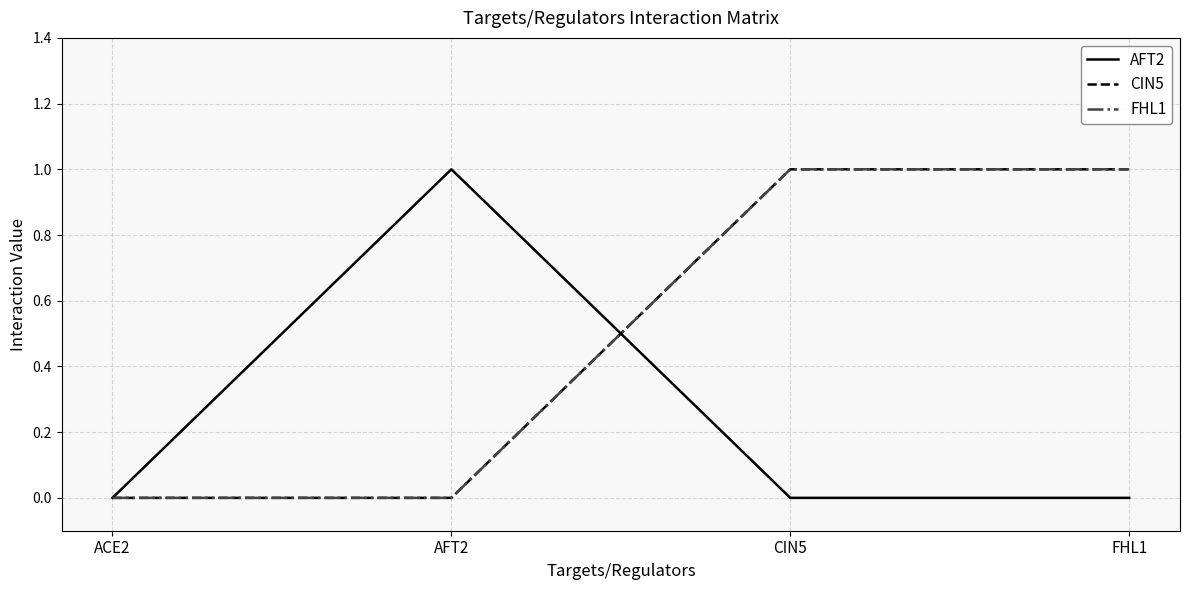

The value of CIN5 at FHL1 is 1. True or false?

True